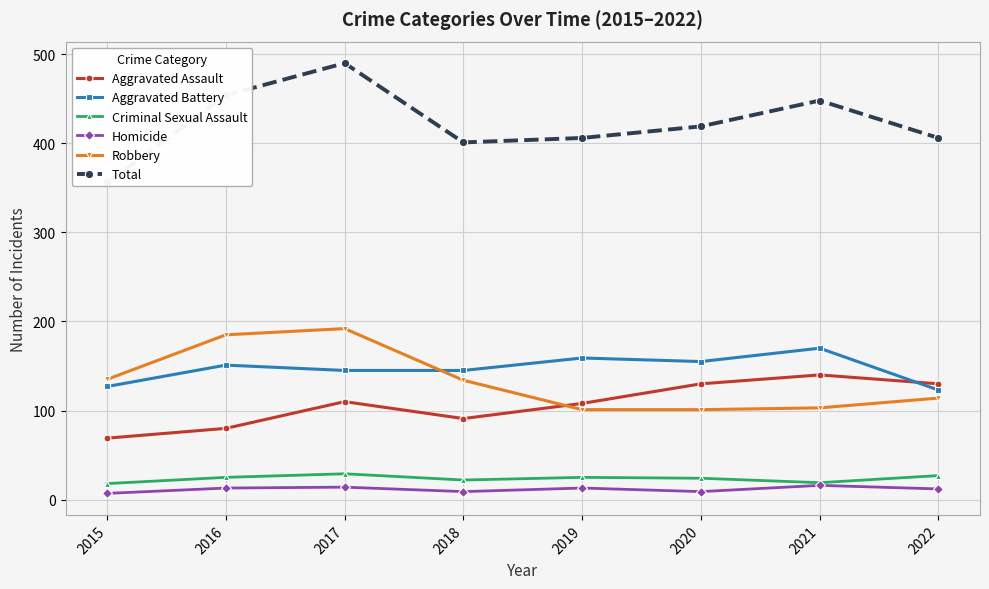

At which label does Criminal Sexual Assault first exceed 25?

2017